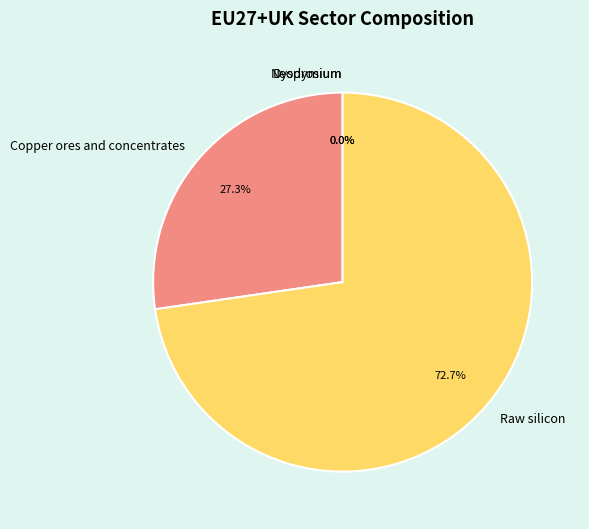

How many segments does this pie chart have?

4